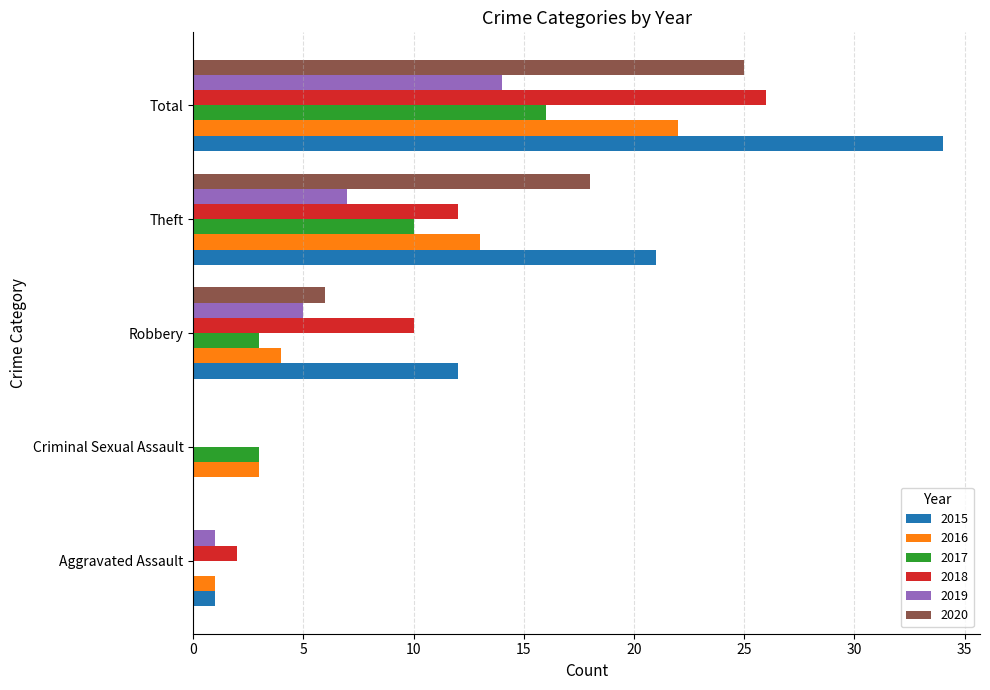

What is the total value across all series at Aggravated Assault?

5